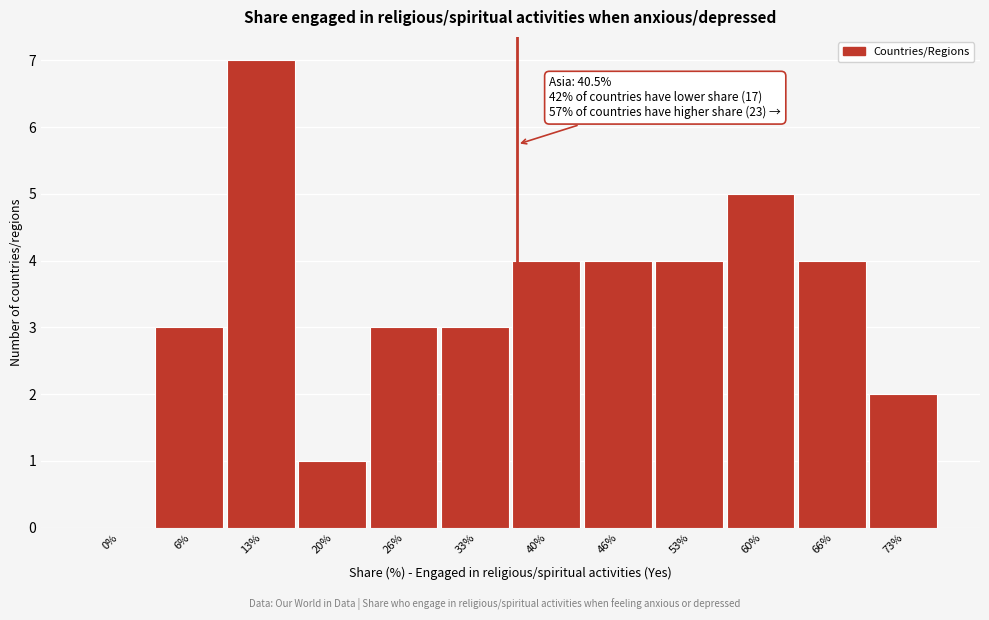

Reading right to left, transcribe all the data shown in this chart.

73%=2	66%=4	60%=5	53%=4	46%=4	40%=4	33%=3	26%=3	20%=1	13%=7	6%=3	0%=0